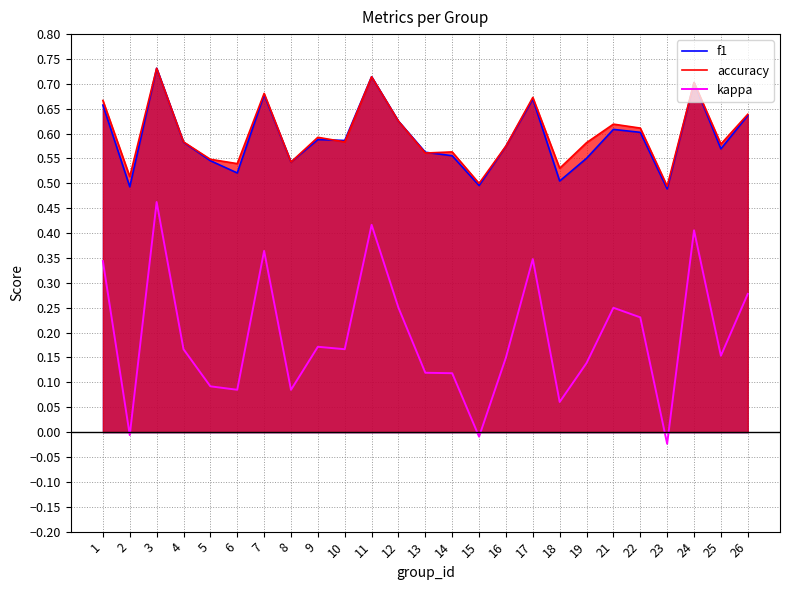

True or false: kappa and f1 intersect in this chart.

False